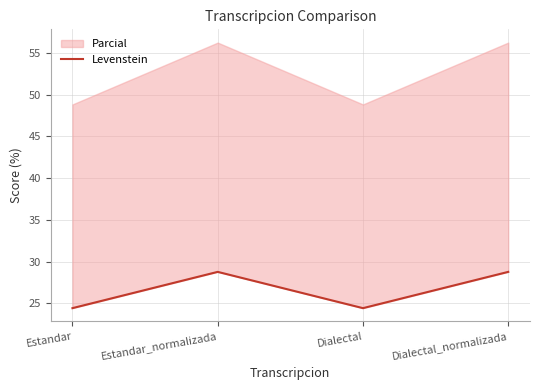

What is the sum of the values at Estandar_normalizada and Dialectal?

53.2